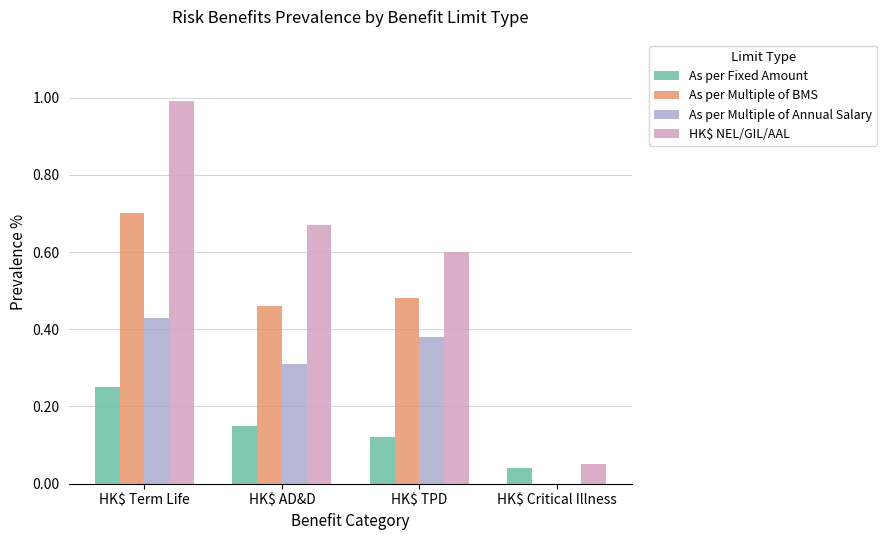

Which series has the largest total across all categories?

HK$ NEL/GIL/AAL